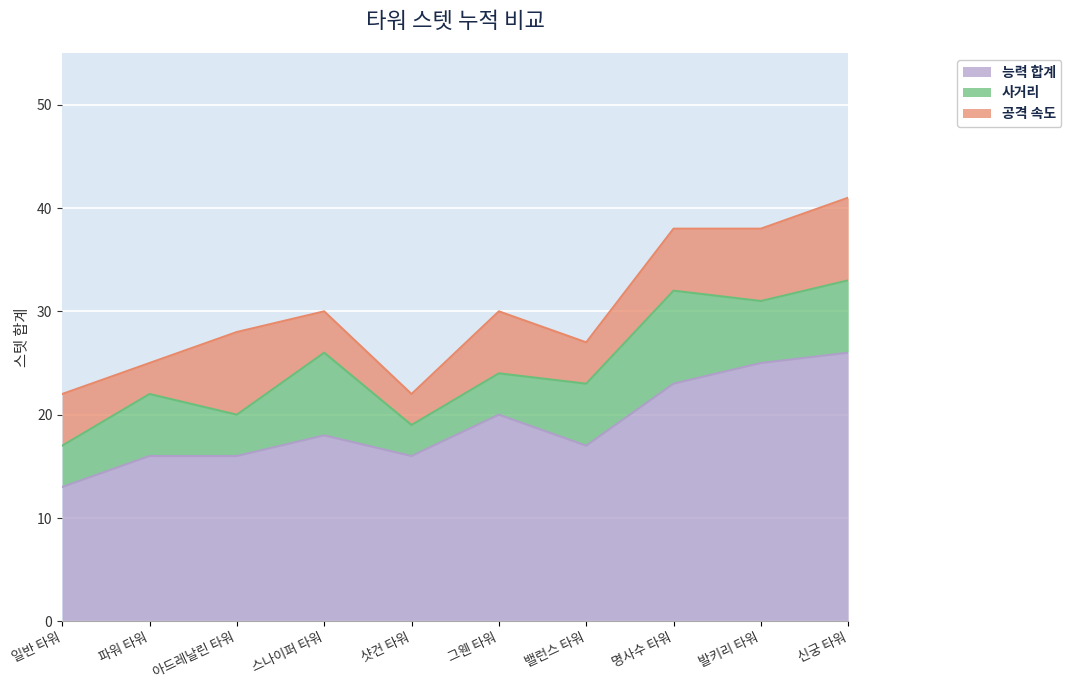

In 사거리, how many points are lower than both neighbors (excluding endpoints)?

3